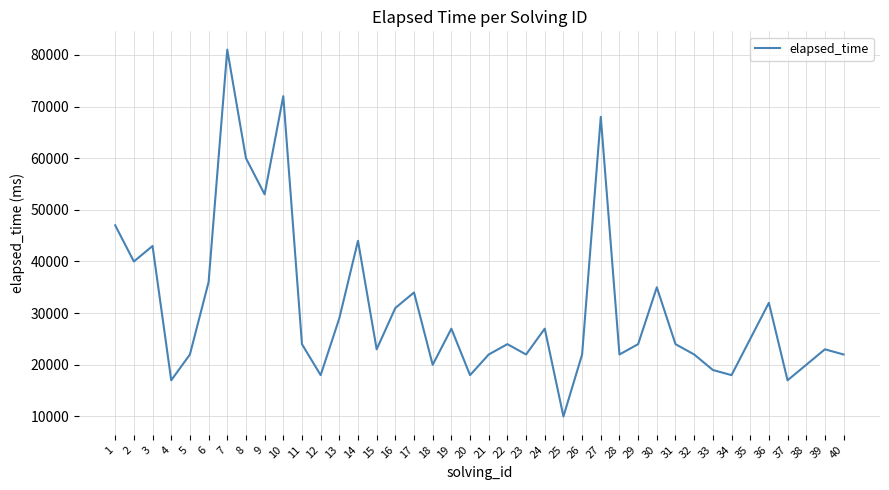

Reading right to left, extract all data points from this chart.

22000	23000	20000	17000	32000	25000	18000	19000	22000	24000	35000	24000	22000	68000	22000	10000	27000	22000	24000	22000	18000	27000	20000	34000	31000	23000	44000	29000	18000	24000	72000	53000	60000	81000	36000	22000	17000	43000	40000	47000